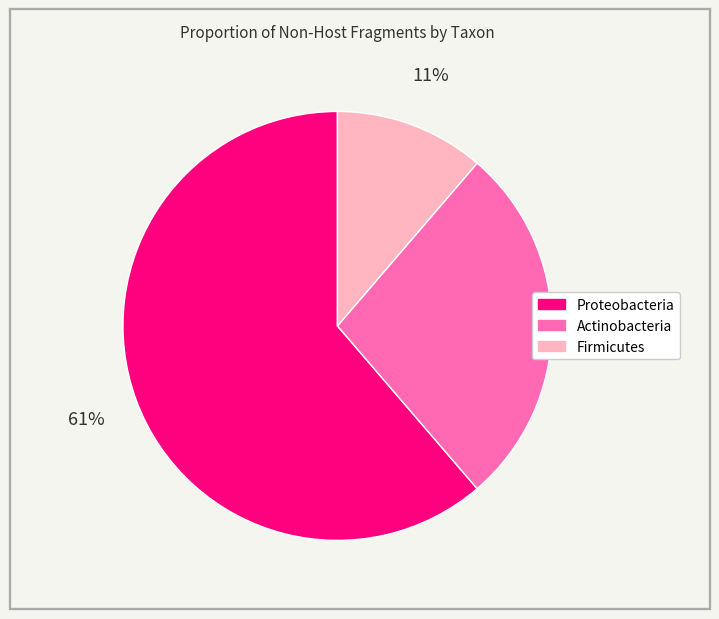

Do Proteobacteria and Firmicutes together represent more than half of the pie?

Yes